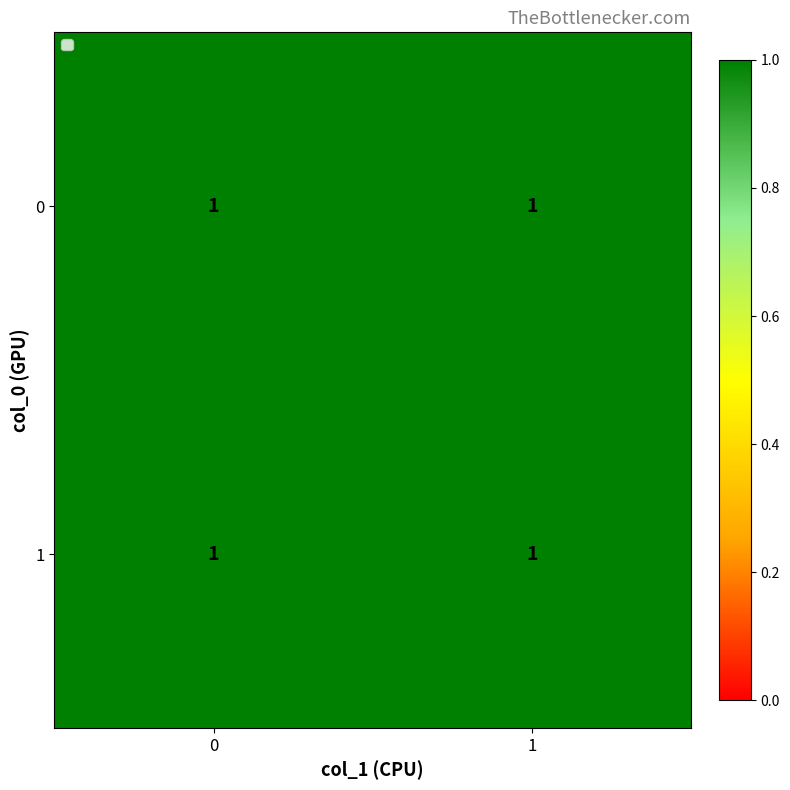

What is the maximum value for 1?

1